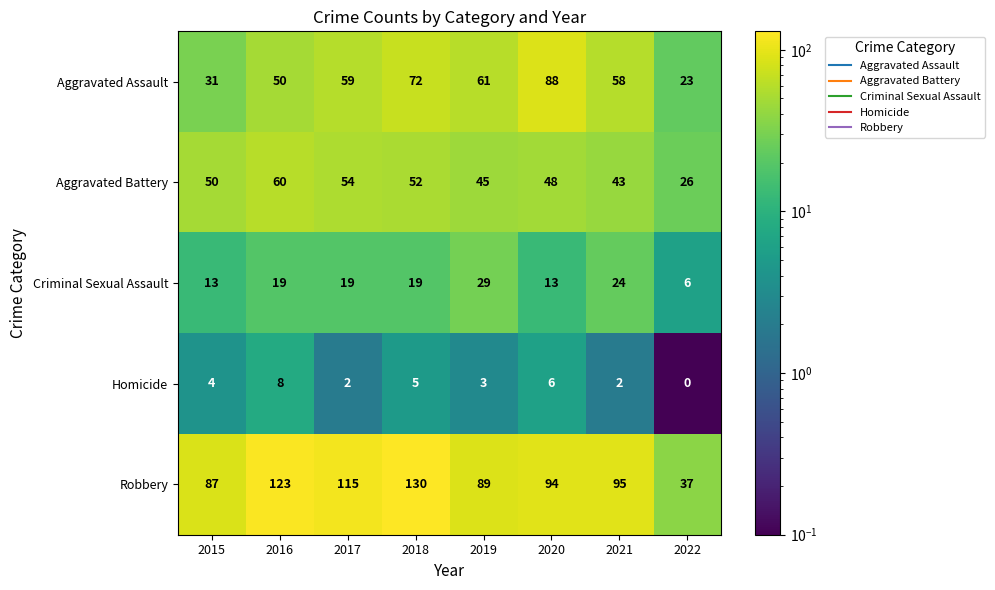

Where is Aggravated Battery nearest to the value 43?

2021